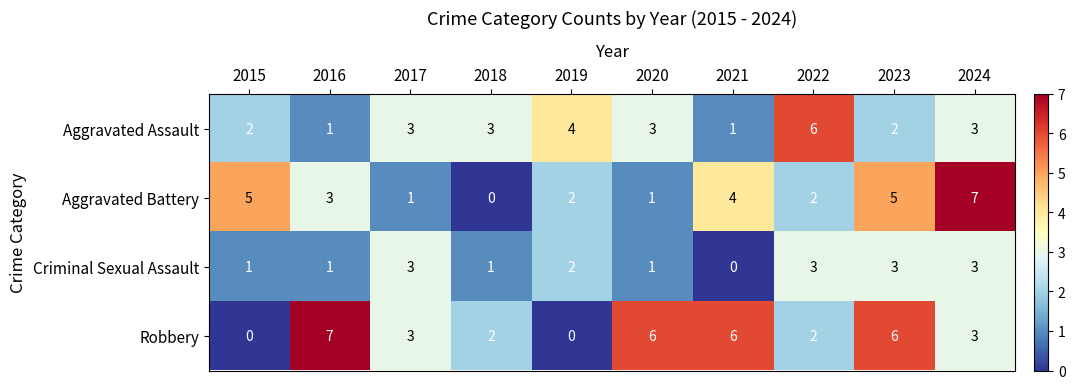

Read the Aggravated Battery value at 2023.

5